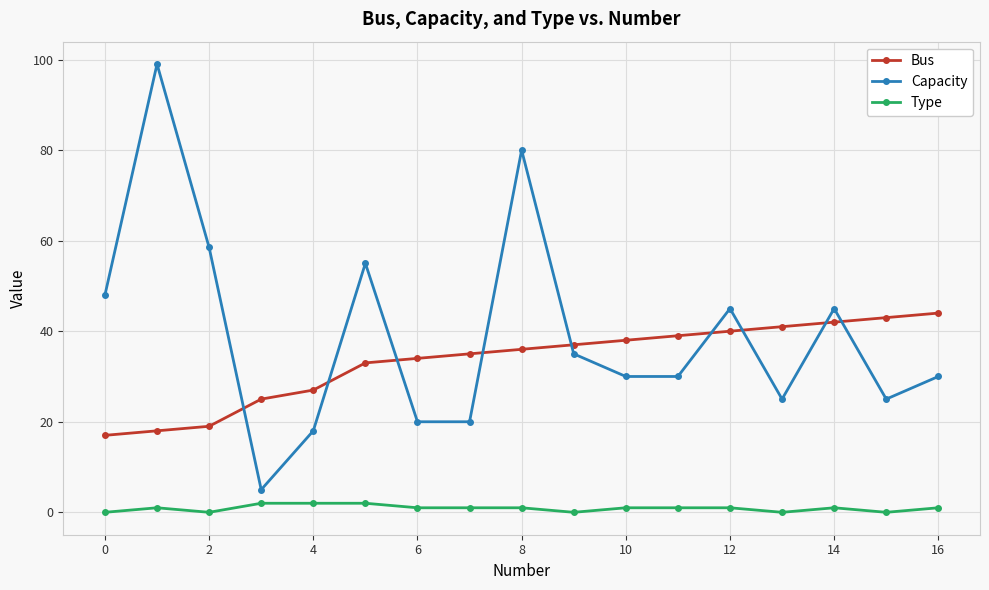

Rank the series by their maximum value, from highest to lowest.

Capacity, Bus, Type